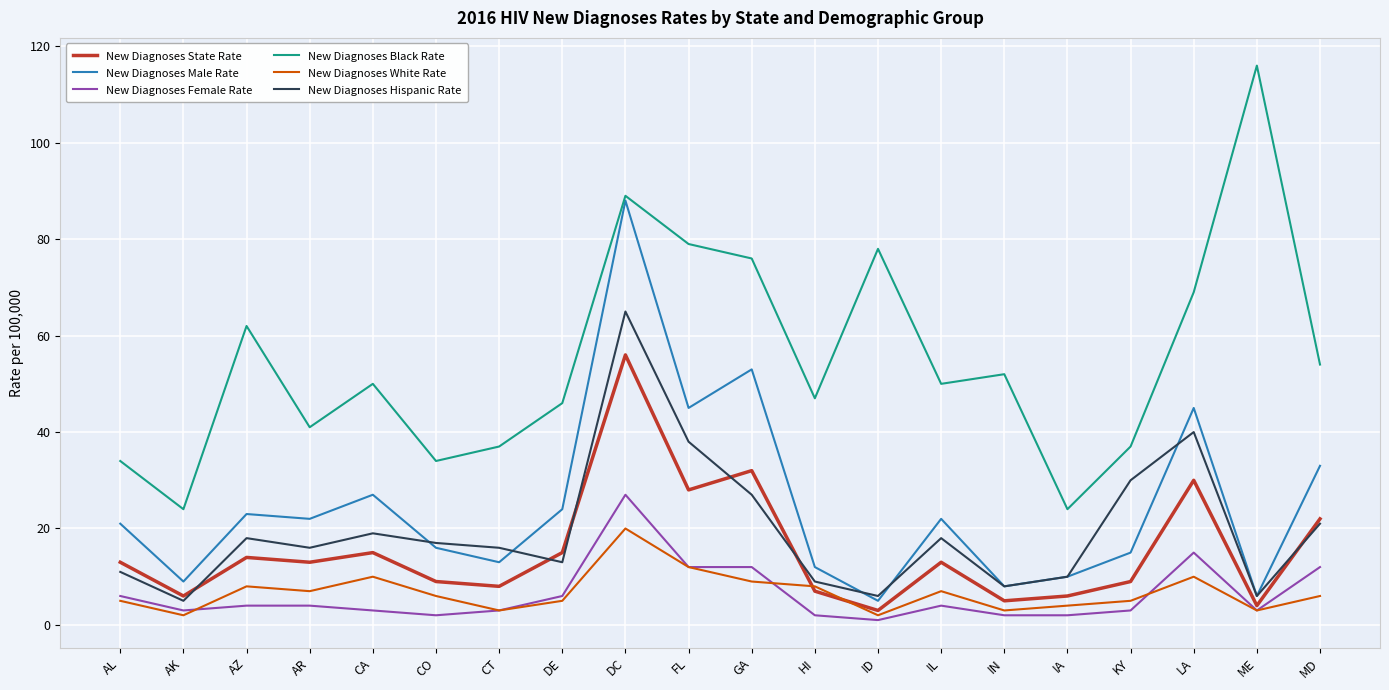

What is the minimum value for New Diagnoses White Rate?

2